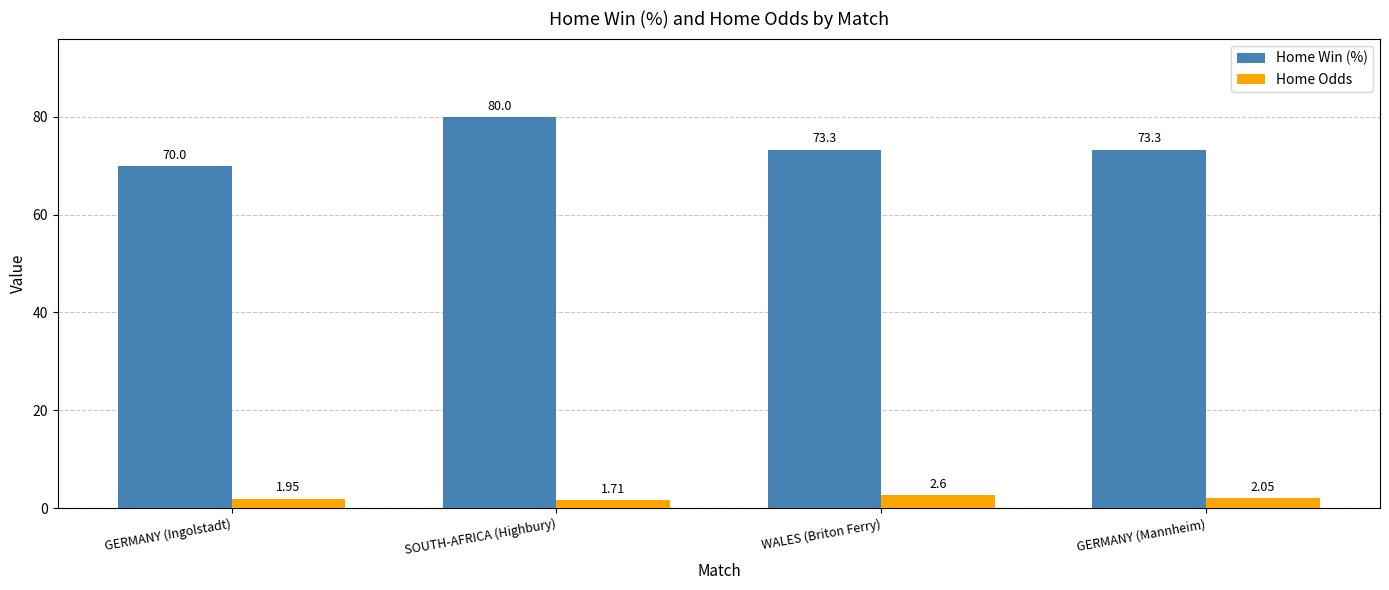

At which label does Home Win (%) first exceed 73?

SOUTH-AFRICA (Highbury)